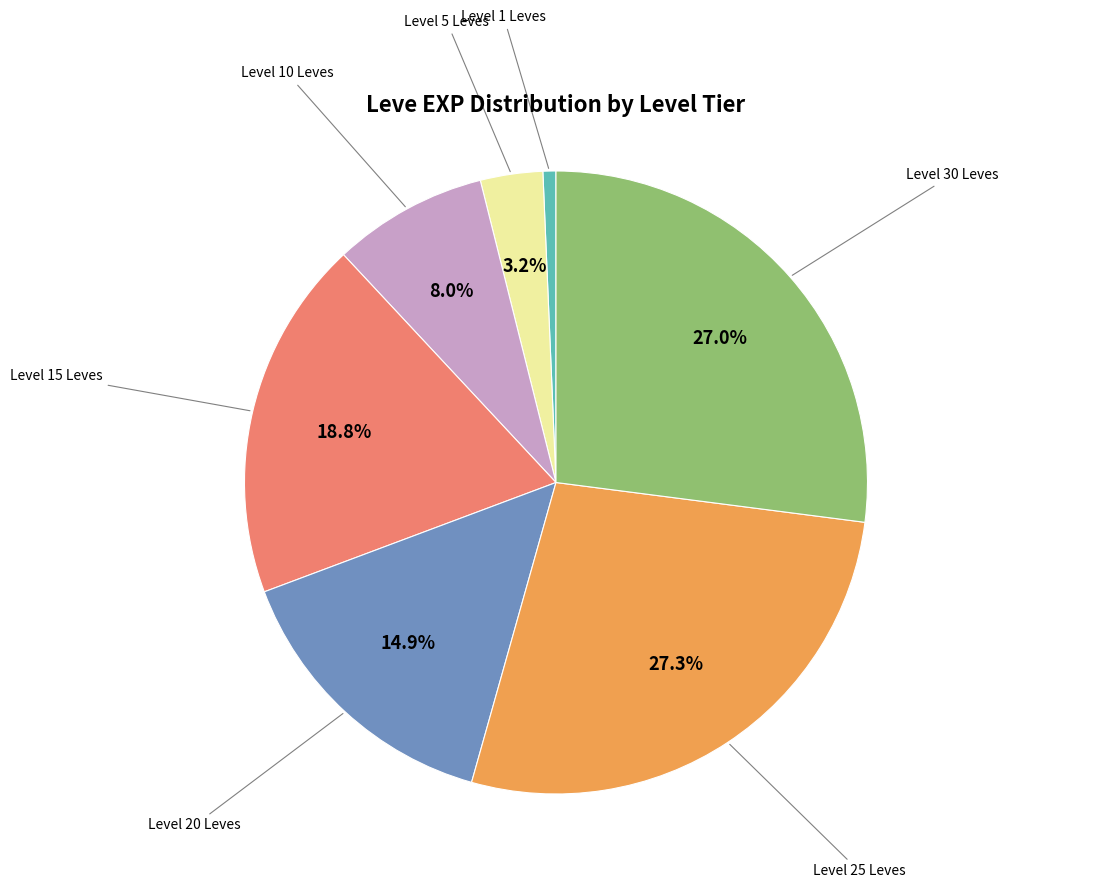

Does Level 30 Leves account for over 50% of the chart?

No